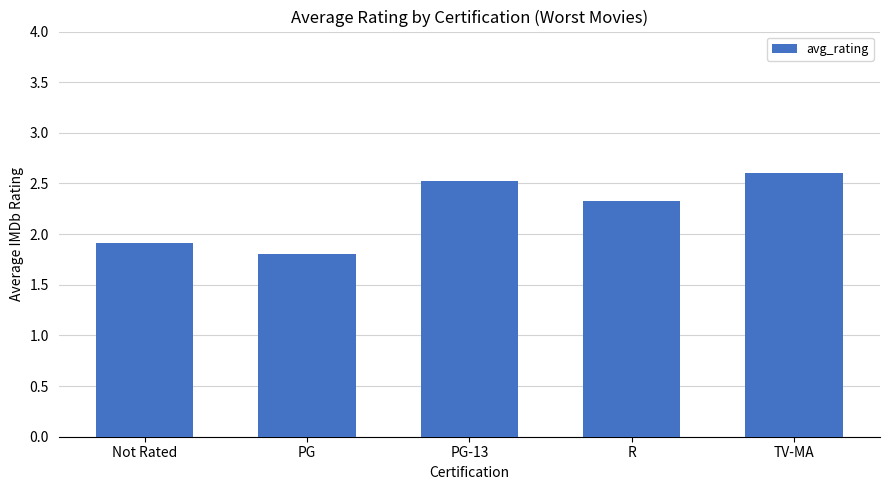

The chart shows a value of 2.5 at PG-13. True or false?

True